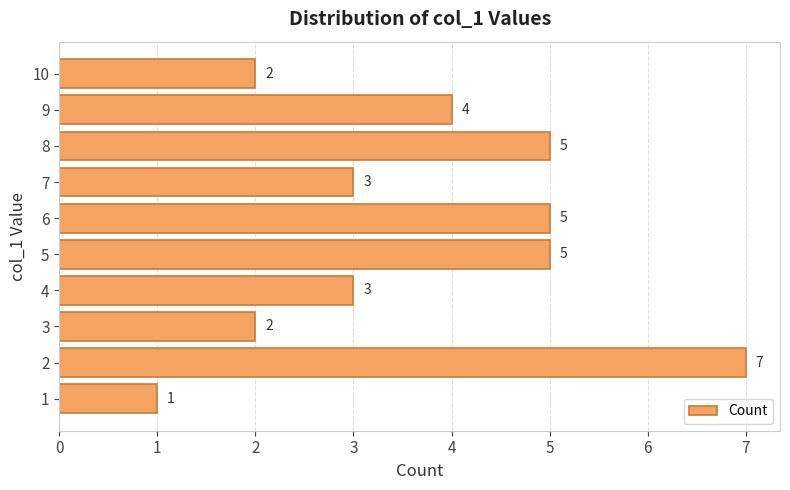

What is the difference between the values at 3 and 1?

1